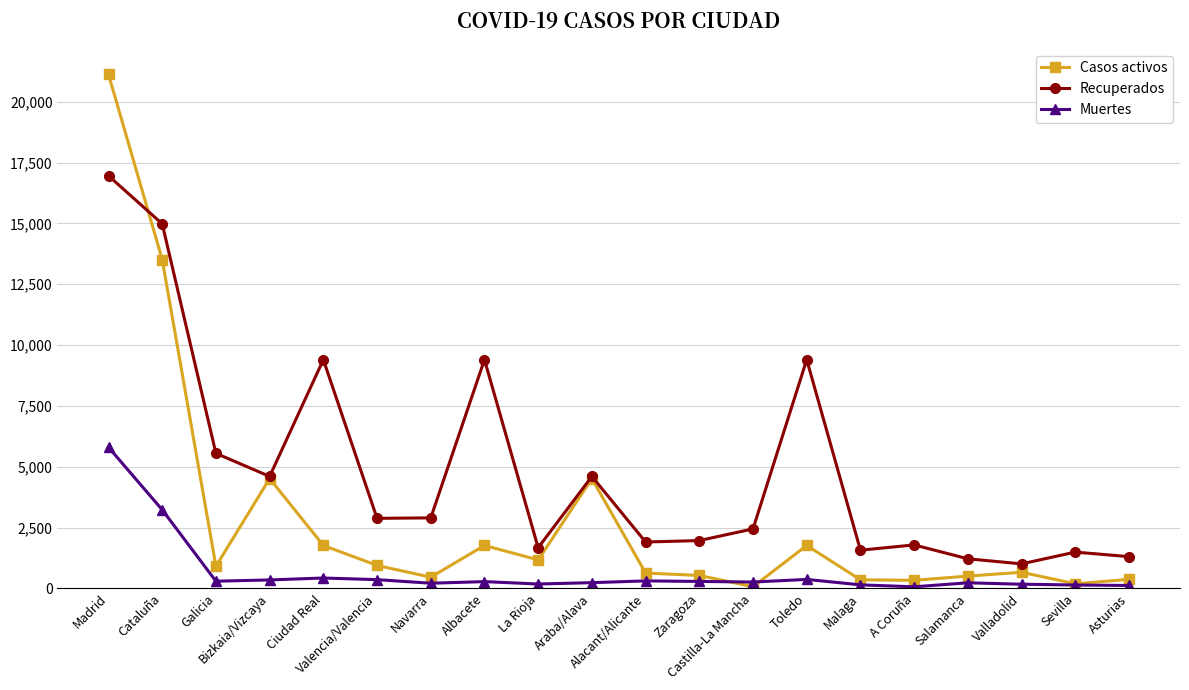

Is this an area chart (filled region under the line)?

No